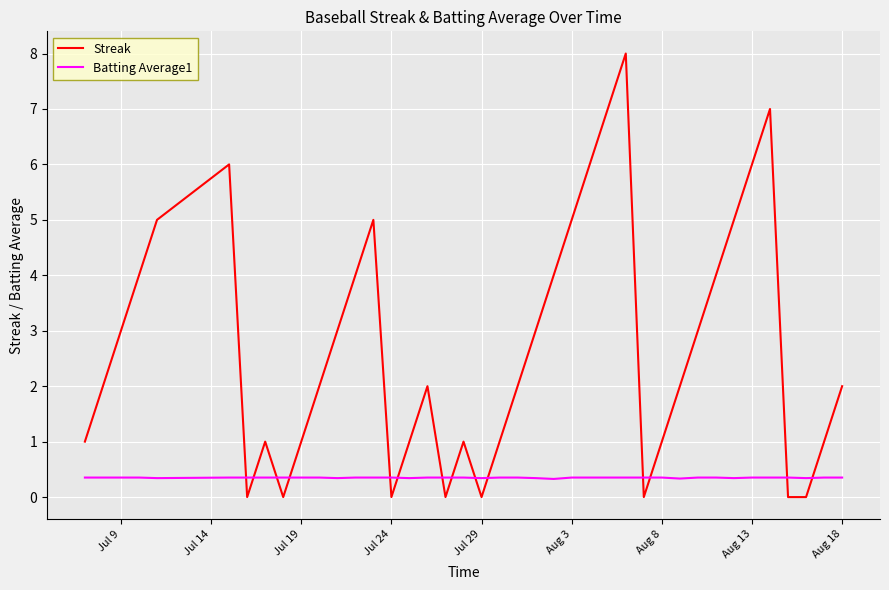

What is the sum of all Batting Average1 values?

14.0